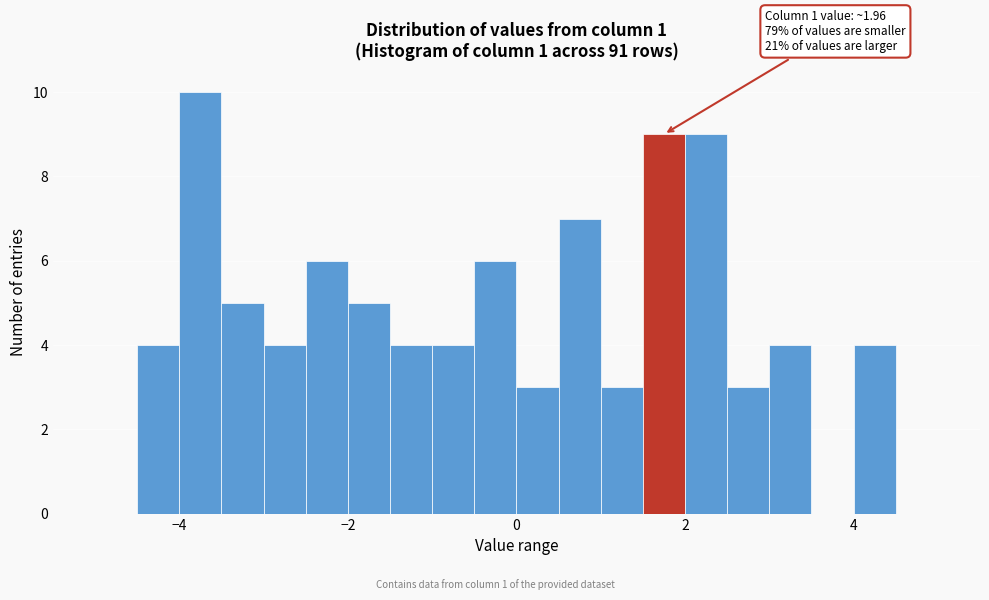

Read against the x-axis, roughly where is the centre of the tallest bar?

-3.8